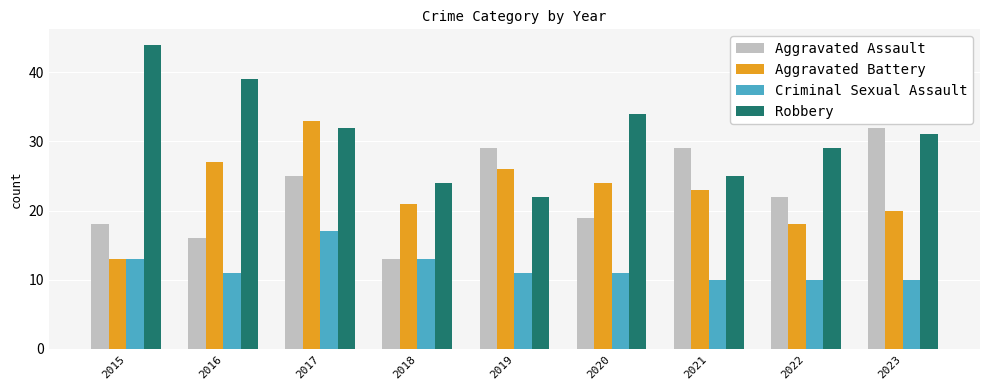

Between 2015 and 2019, which series saw the biggest shift?

Robbery